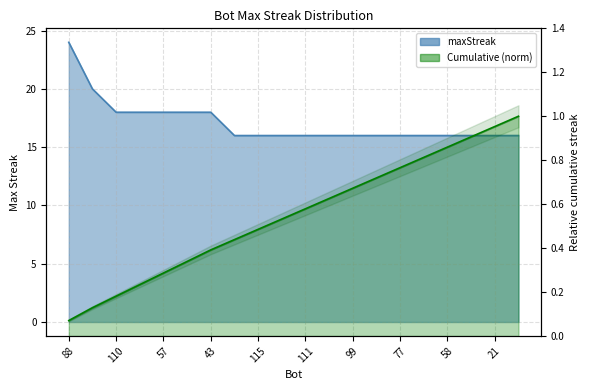

What is the maximum value shown in the chart?

24